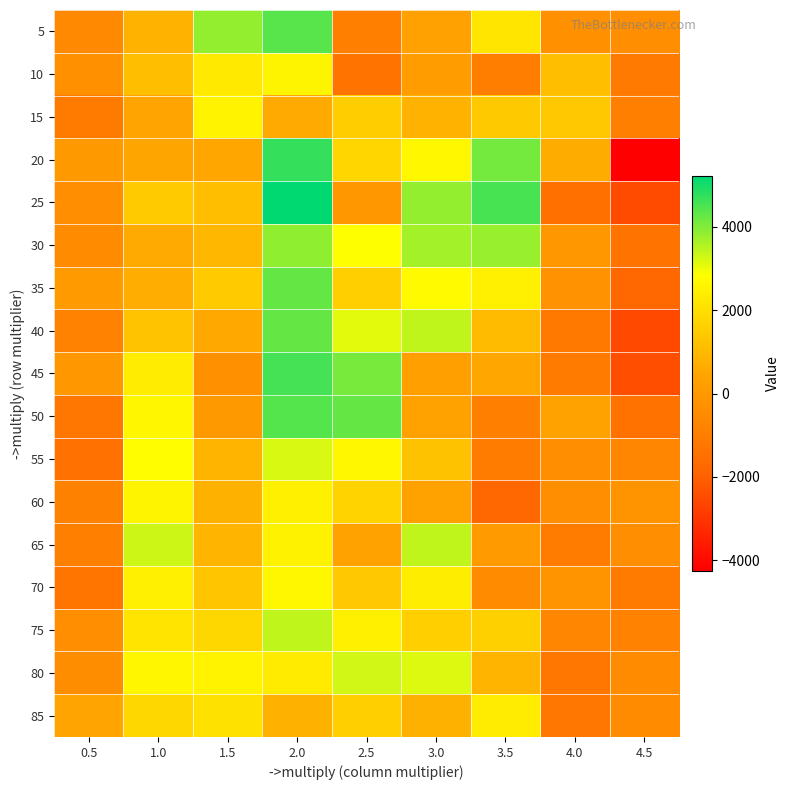

What is the difference between the highest and lowest values at 4.0?

2908.4